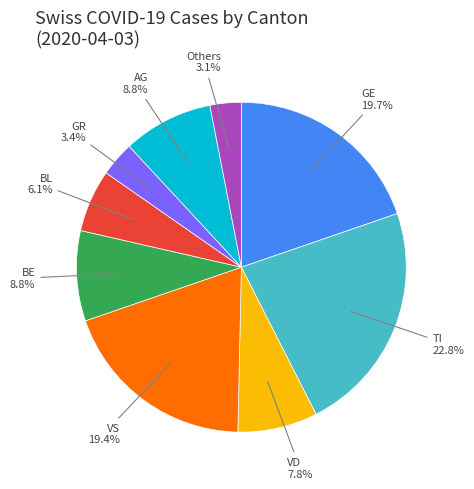

Is there a majority slice in this chart?

No